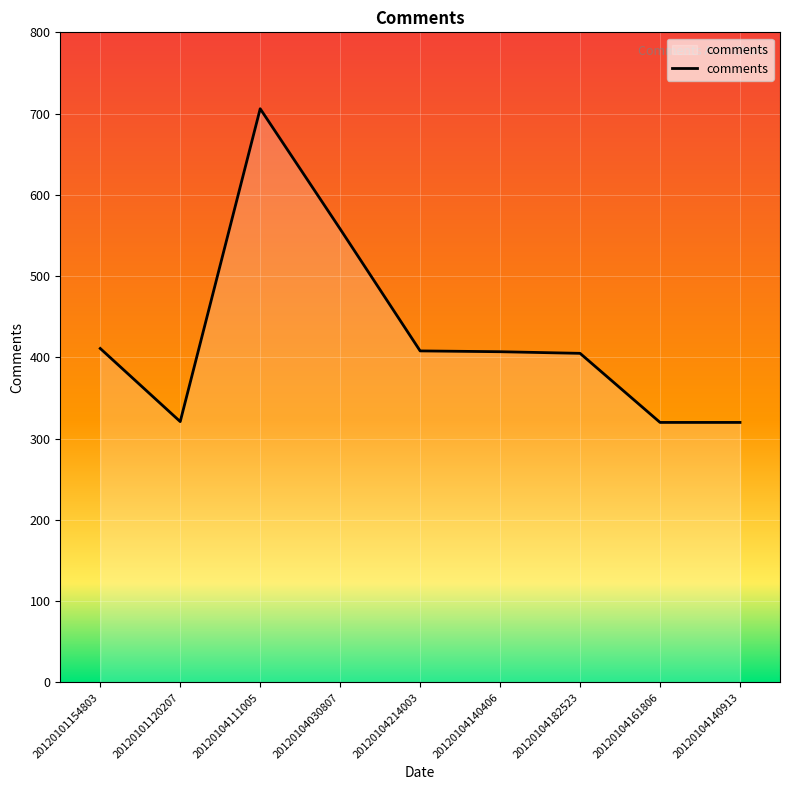

How many points are lower than both their immediate neighbors (excluding endpoints)?

1